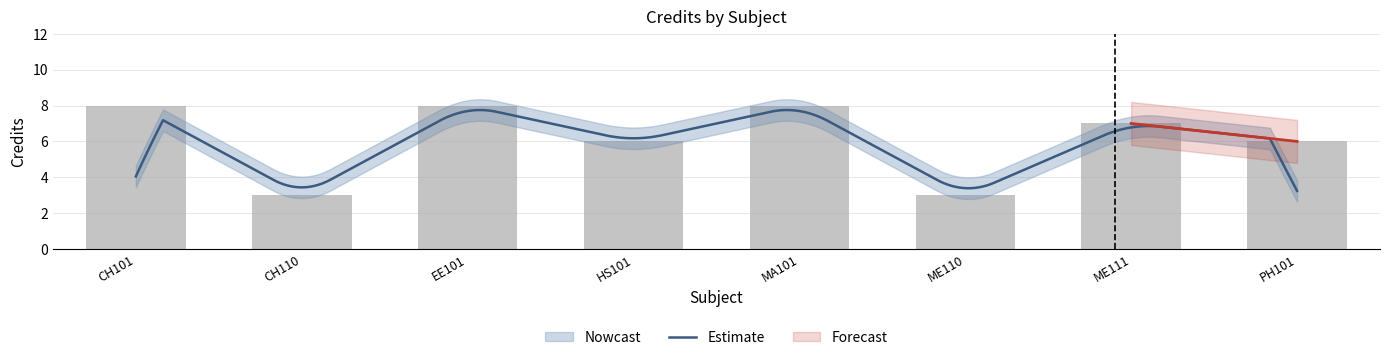

What is the minimum value shown in the chart?

3